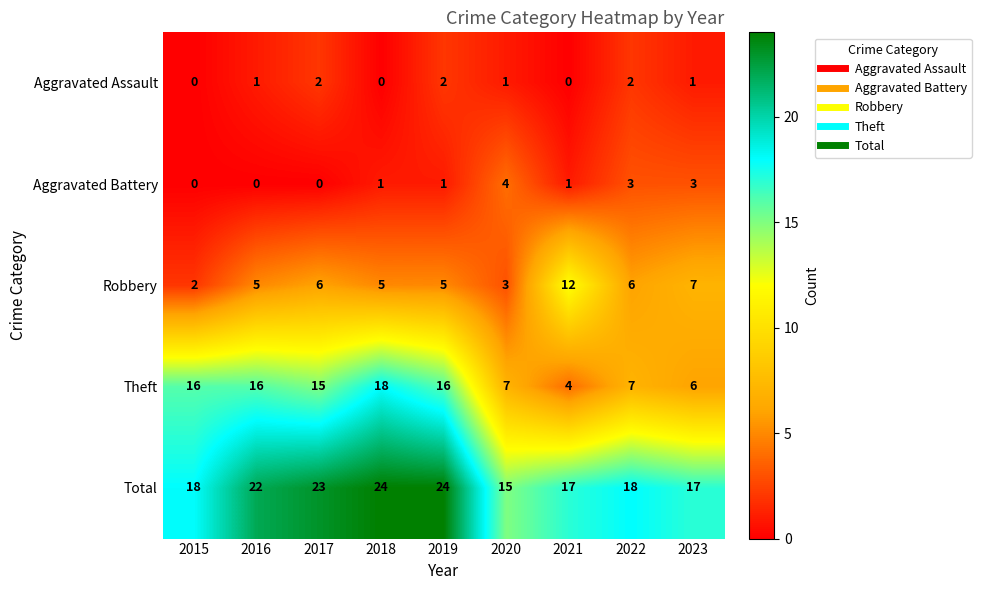

Which series changed the most between 2016 and 2022?

Theft